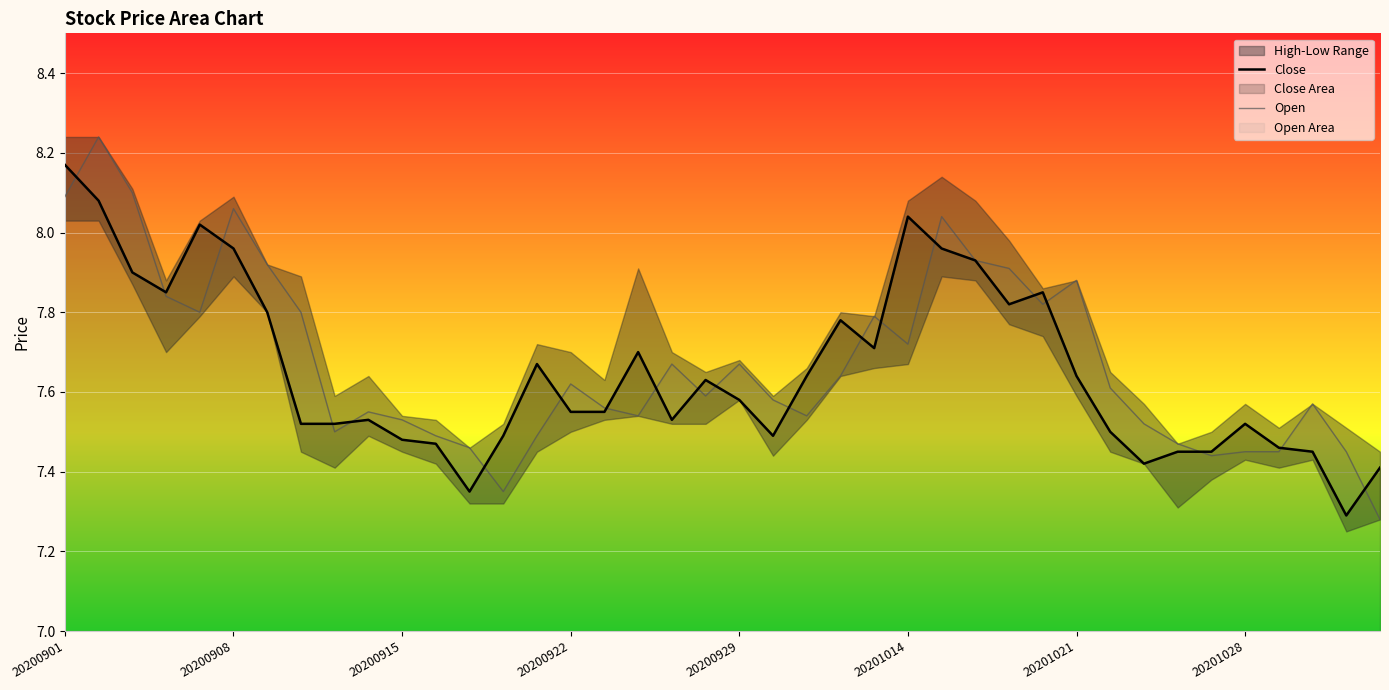

Between which two adjacent categories do Open and Close first intersect?

20200901 and 20200908